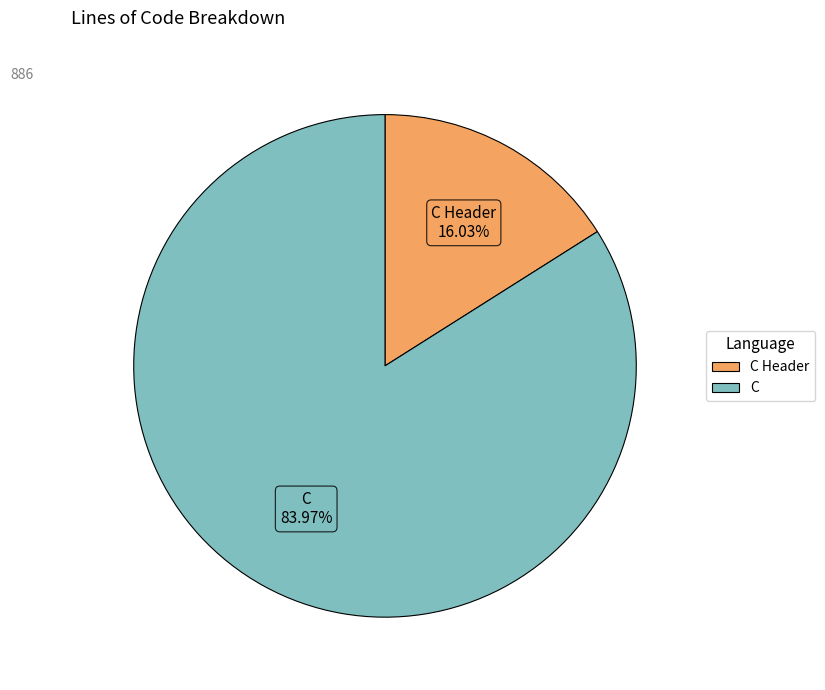

How many slices are in this pie chart?

2